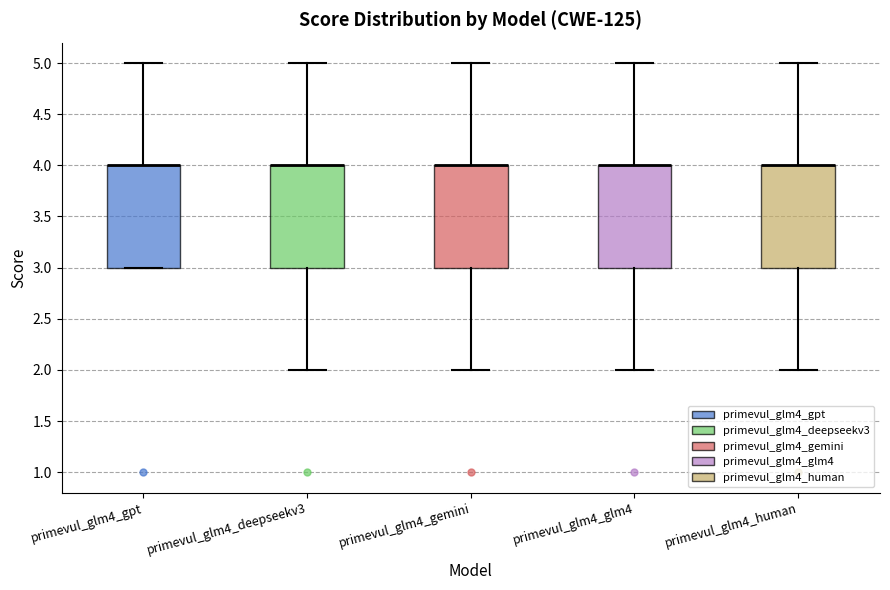

Reading left to right, transcribe this box plot: for each box, give where its median line is, the range the box spans, and where its two whiskers end, as read against the y-axis. The values are not printed on the chart, so give them approximately, as read against the axis.

primevul_glm4_gpt: median 4 (drawn on the box's upper edge), box 3 to 4, whiskers 3 to 5
primevul_glm4_deepseekv3: median 4 (drawn on the box's upper edge), box 3 to 4, whiskers 2 to 5
primevul_glm4_gemini: median 4 (drawn on the box's upper edge), box 3 to 4, whiskers 2 to 5
primevul_glm4_glm4: median 4 (drawn on the box's upper edge), box 3 to 4, whiskers 2 to 5
primevul_glm4_human: median 4 (drawn on the box's upper edge), box 3 to 4, whiskers 2 to 5